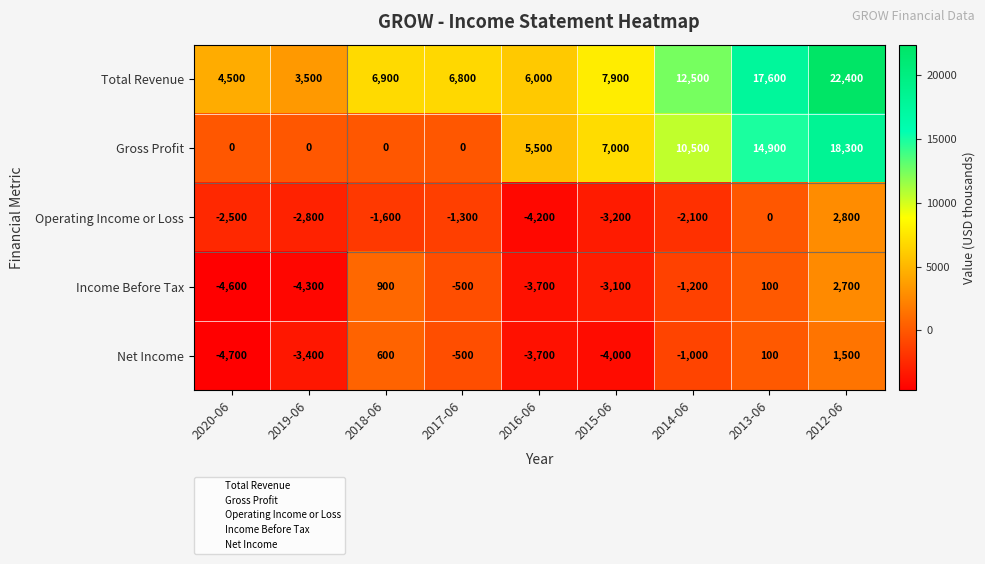

What is the difference between the highest and lowest values at 2019-06?

7800